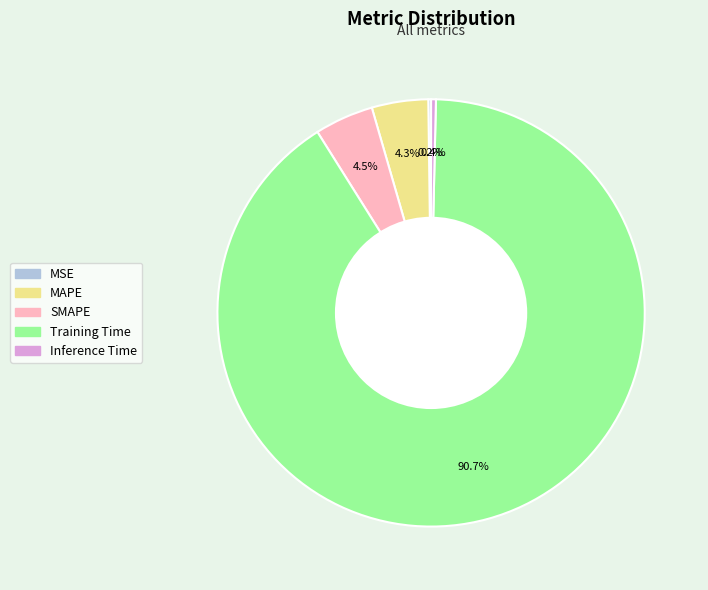

Which category has the biggest portion of the pie?

Training Time